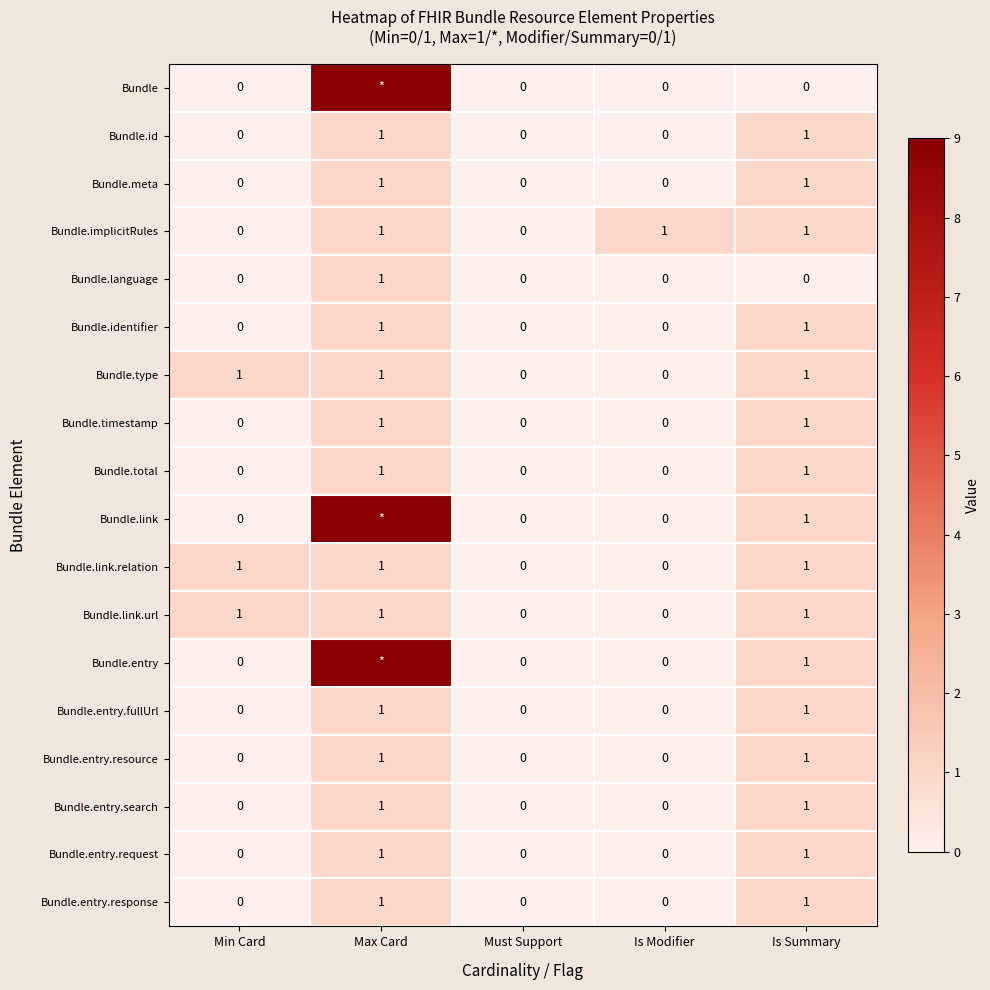

What is the total value across all series at Min Card?

3